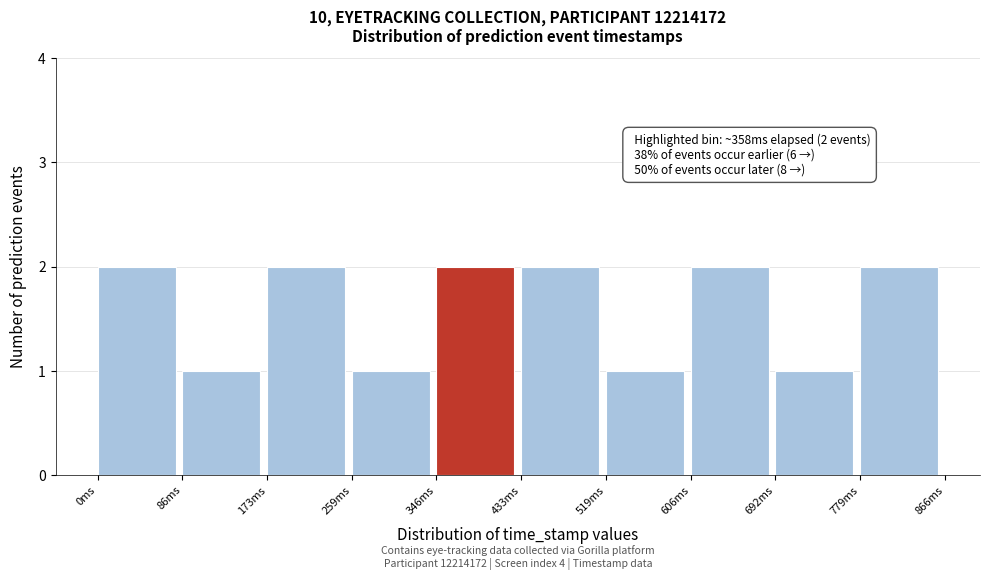

Reading right to left, what are all the values shown in this chart?

779ms=2	692ms=1	606ms=2	519ms=1	433ms=2	346ms=2	259ms=1	173ms=2	86ms=1	0ms=2